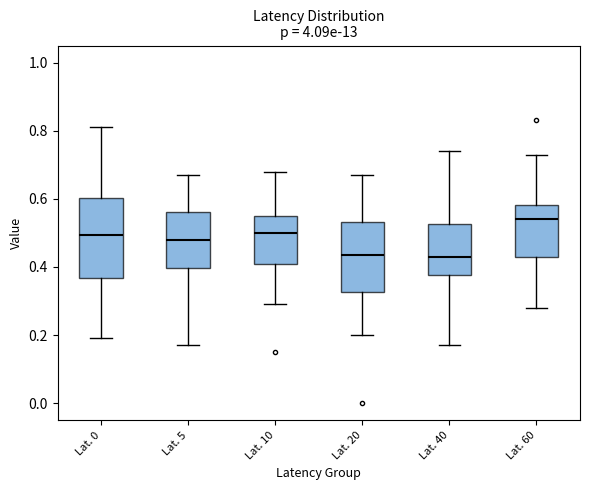

Reading left to right, transcribe this box plot: for each box, give where its median line is, the range the box spans, and where its two whiskers end, as read against the y-axis. The values are not printed on the chart, so give them approximately, as read against the axis.

Lat. 0: median 0.50, box 0.36 to 0.60, whiskers 0.20 to 0.82
Lat. 5: median 0.48, box 0.40 to 0.56, whiskers 0.18 to 0.68
Lat. 10: median 0.50, box 0.40 to 0.56, whiskers 0.30 to 0.68
Lat. 20: median 0.44, box 0.32 to 0.54, whiskers 0.20 to 0.68
Lat. 40: median 0.44, box 0.38 to 0.52, whiskers 0.18 to 0.74
Lat. 60: median 0.54, box 0.44 to 0.58, whiskers 0.28 to 0.74